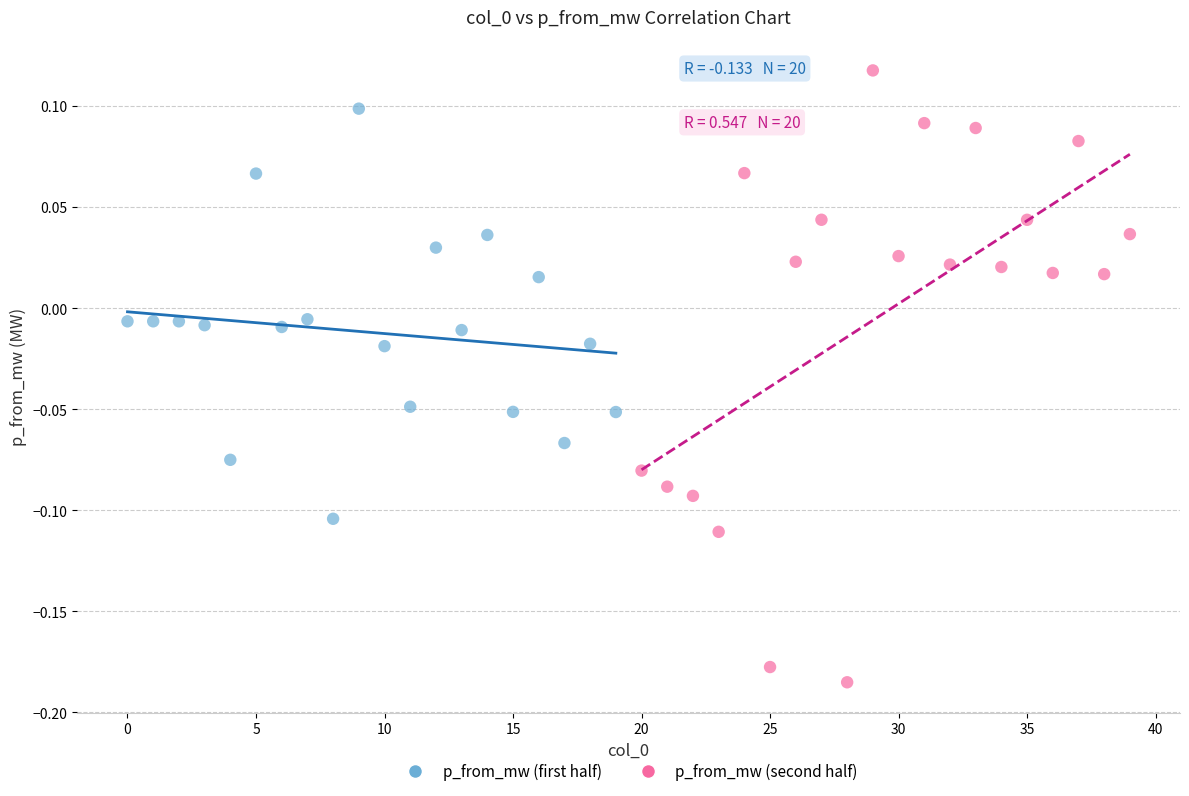

Which series has the largest Y range (max minus min)?

p_from_mw (second half)